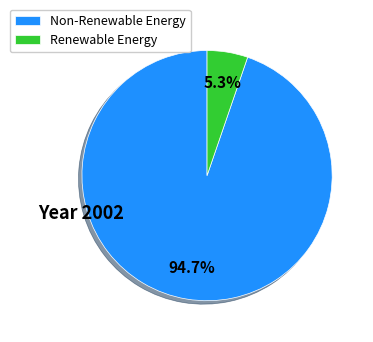

What is the smallest slice in the pie chart?

Renewable Energy